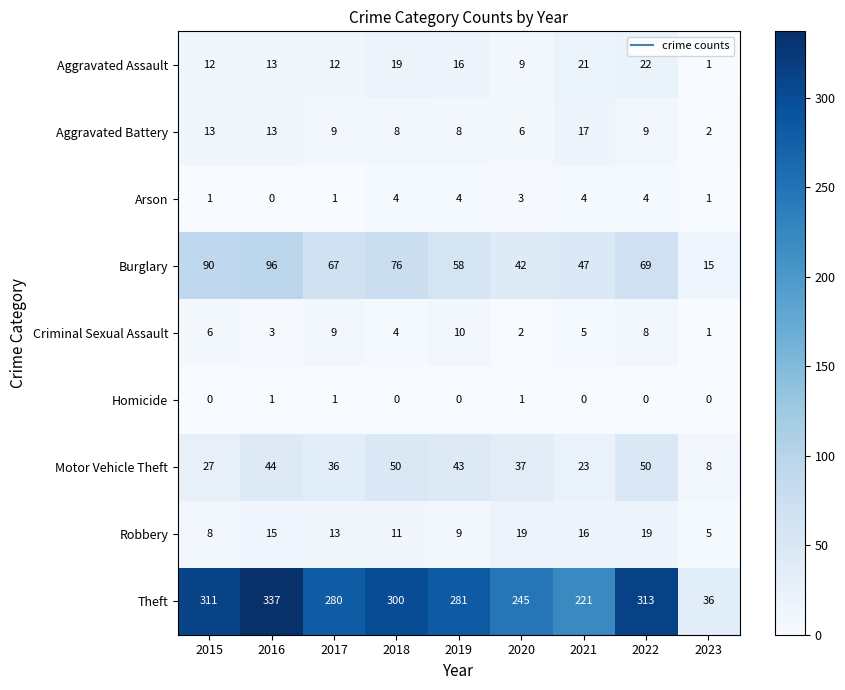

Rank the series at 2022 from lowest to highest value.

Homicide, Arson, Criminal Sexual Assault, Aggravated Battery, Robbery, Aggravated Assault, Motor Vehicle Theft, Burglary, Theft